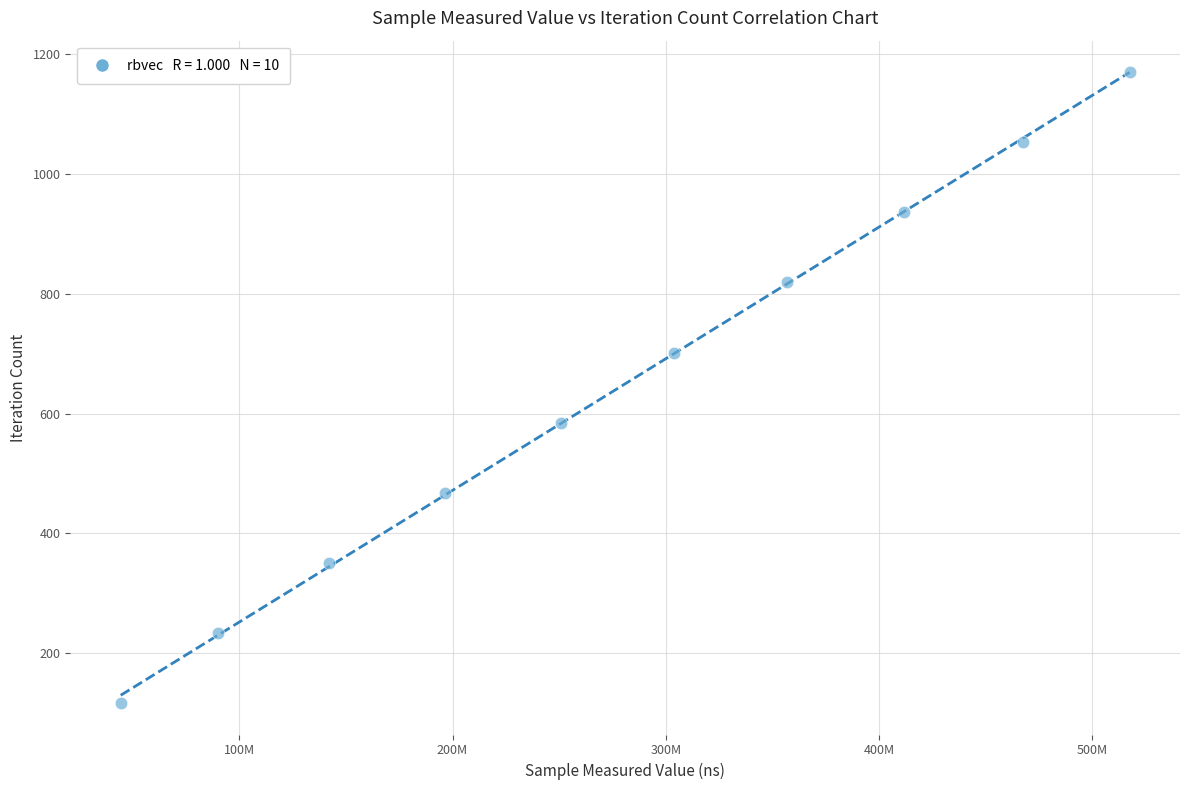

What is the range of X values (max minus min)?

472926404